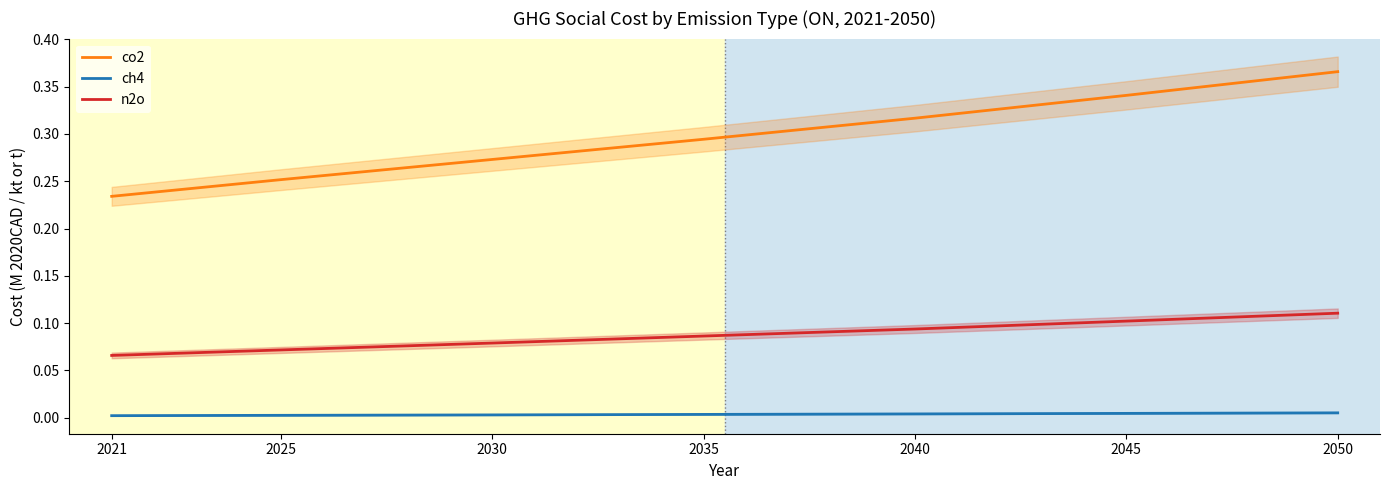

What are all the series names shown in the legend?

co2, ch4, n2o